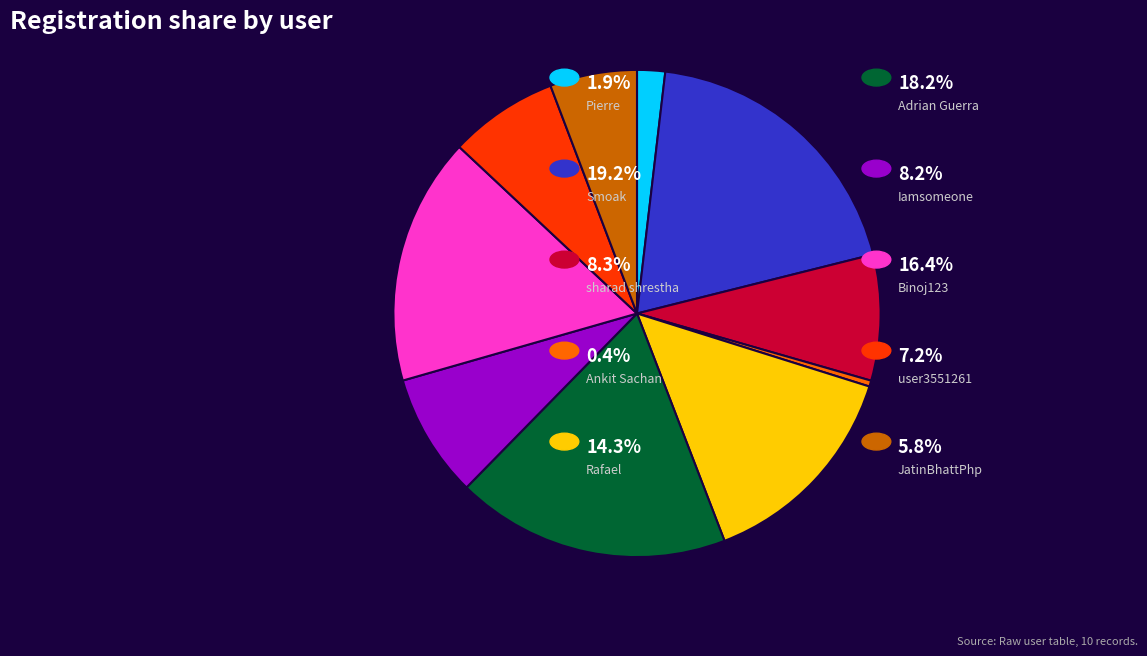

Is there a majority slice in this chart?

No